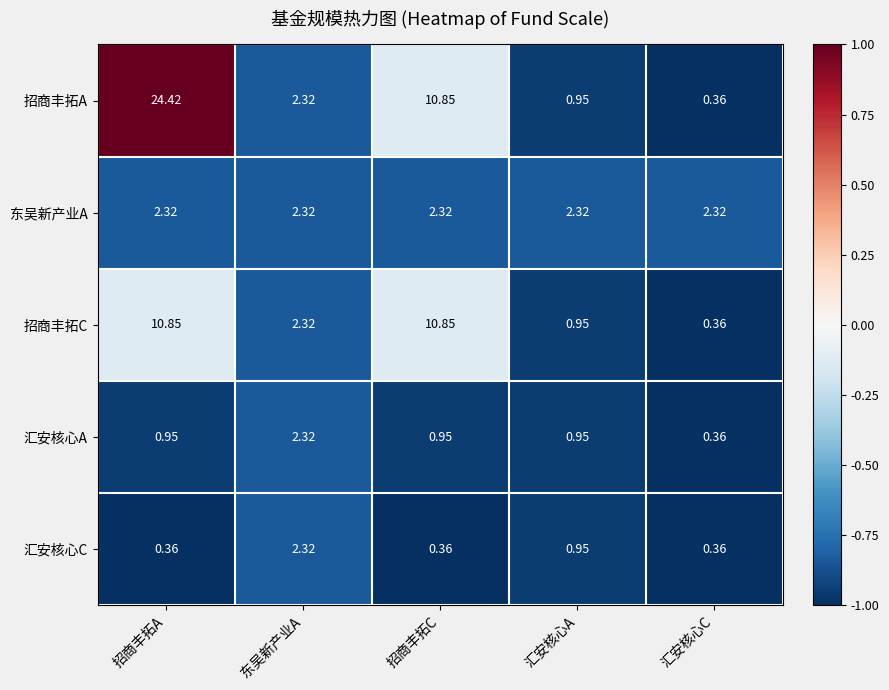

Which category has the highest value across all series?

招商丰拓A